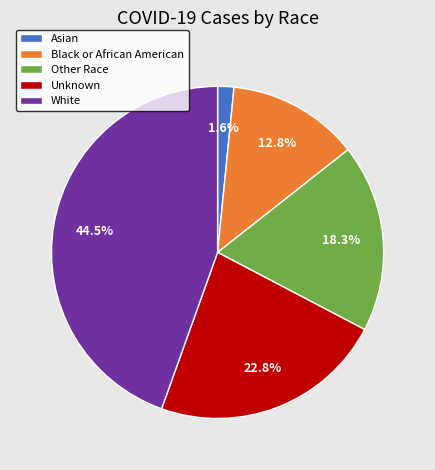

Count the number of slices in the pie.

5